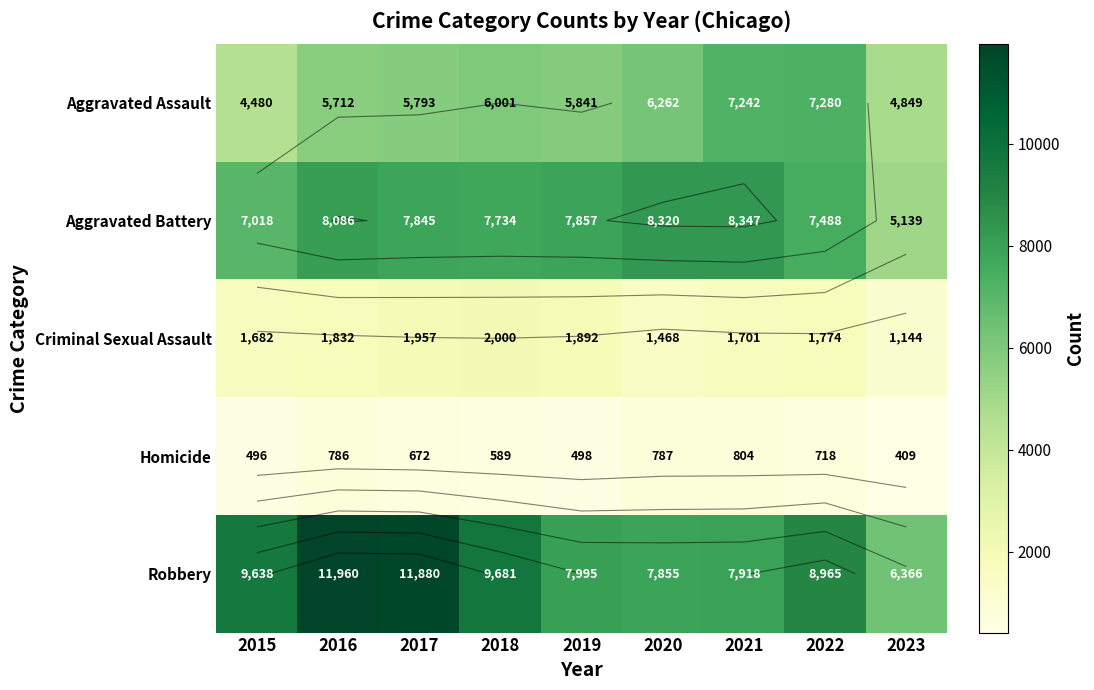

What is the spread (max minus min) of values at 2016?

11174